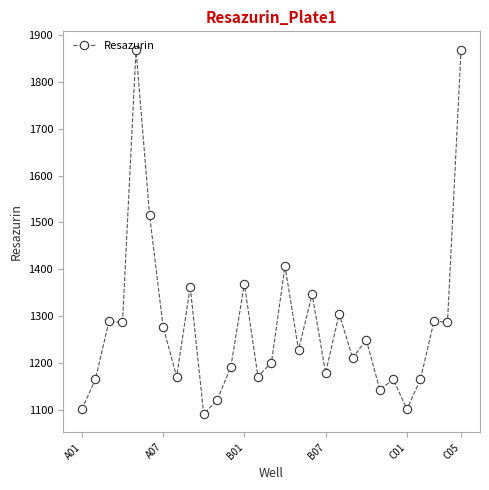

What is the sum of all values?

37128